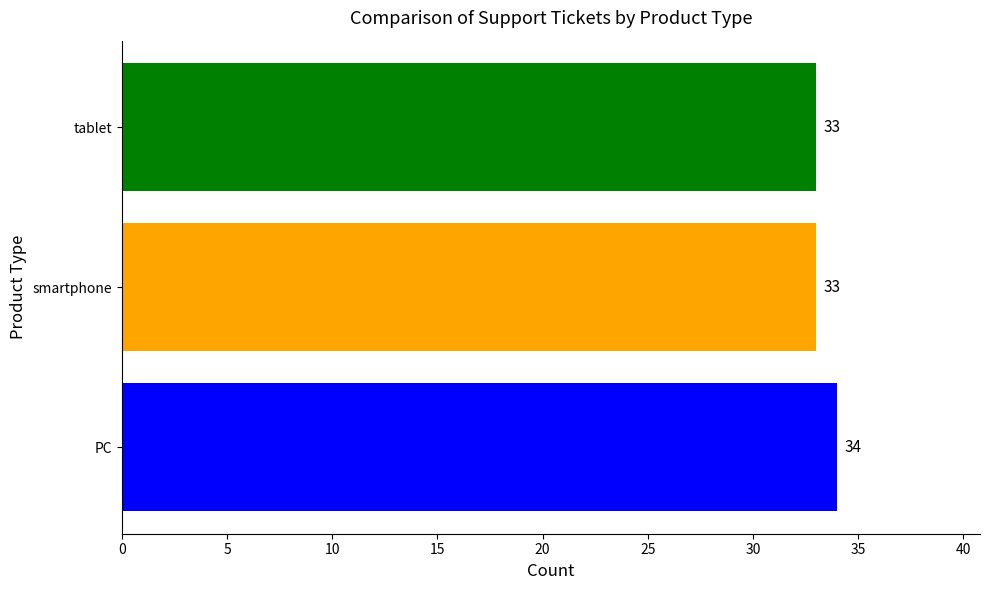

What is the minimum value shown in the chart?

33